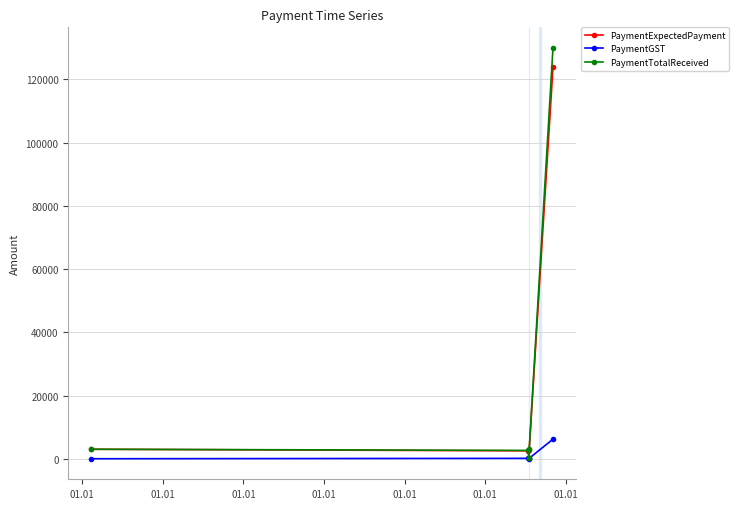

Which series has the largest total across all categories?

PaymentTotalReceived